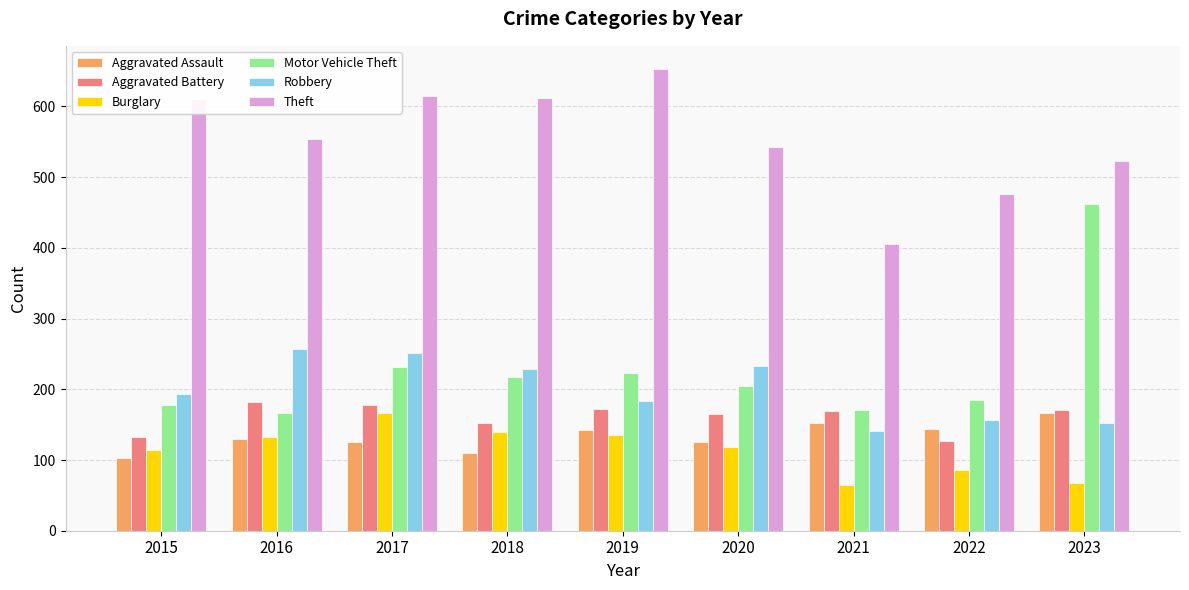

How many bars are there in each group?

6